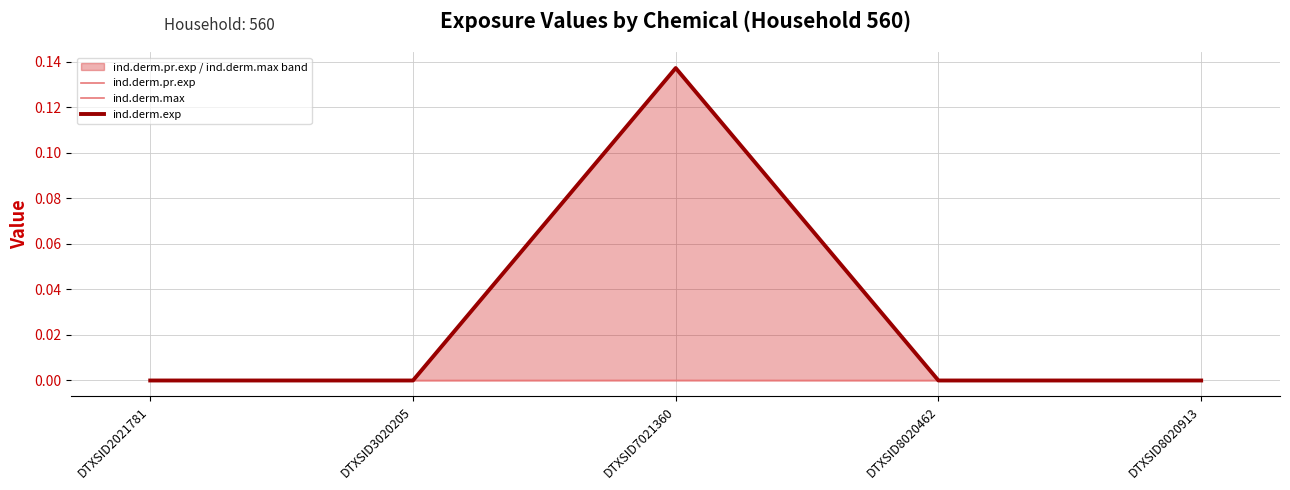

Count the number of categories in the chart.

5